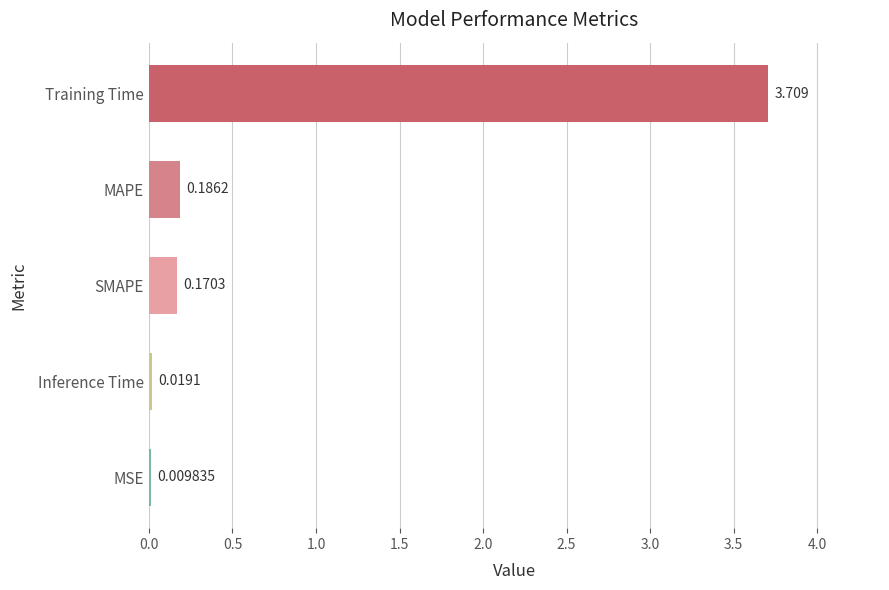

Are the bars horizontal?

Yes